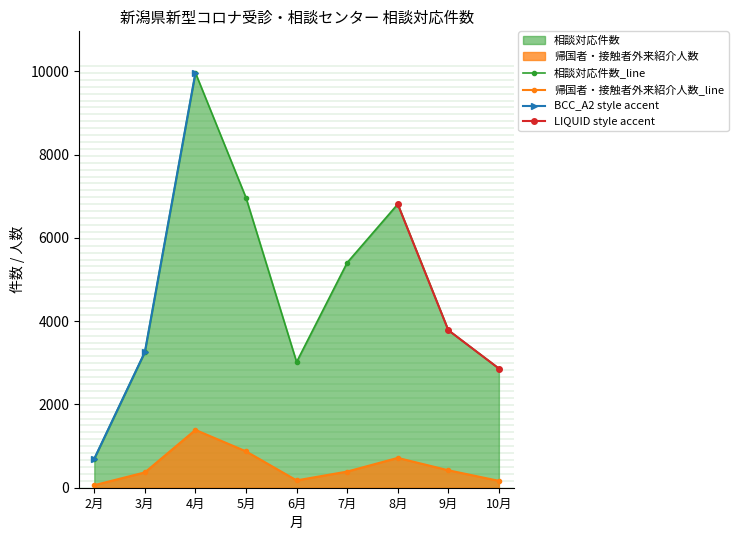

Reading left to right, what are all the values shown in this chart?

相談対応件数: 696	3256	9961	6961	3019	5404	6809	3782	2862
帰国者・接触者外来紹介人数: 61	368	1388	873	176	388	716	419	165